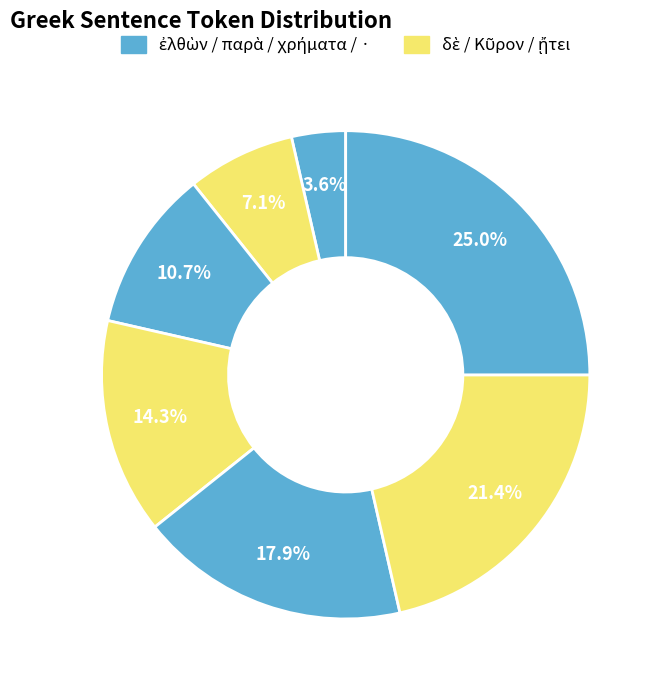

How many segments does this pie chart have?

7